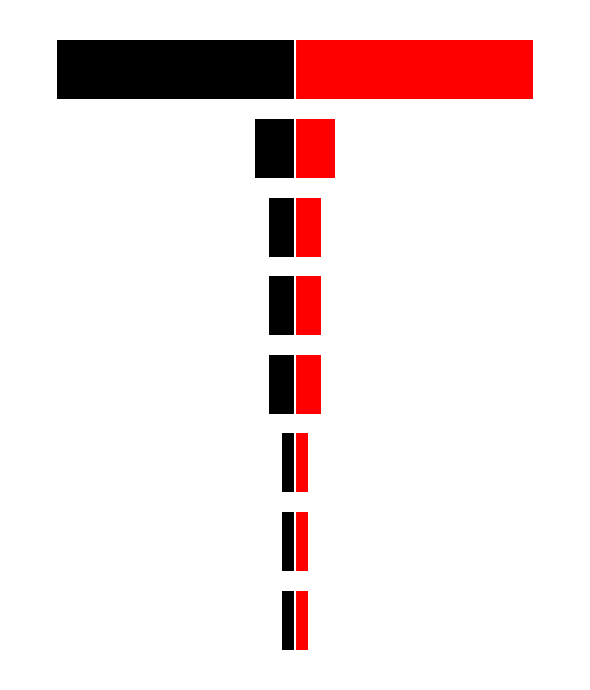

What is the sum of the Red values at 5 and 6?

5